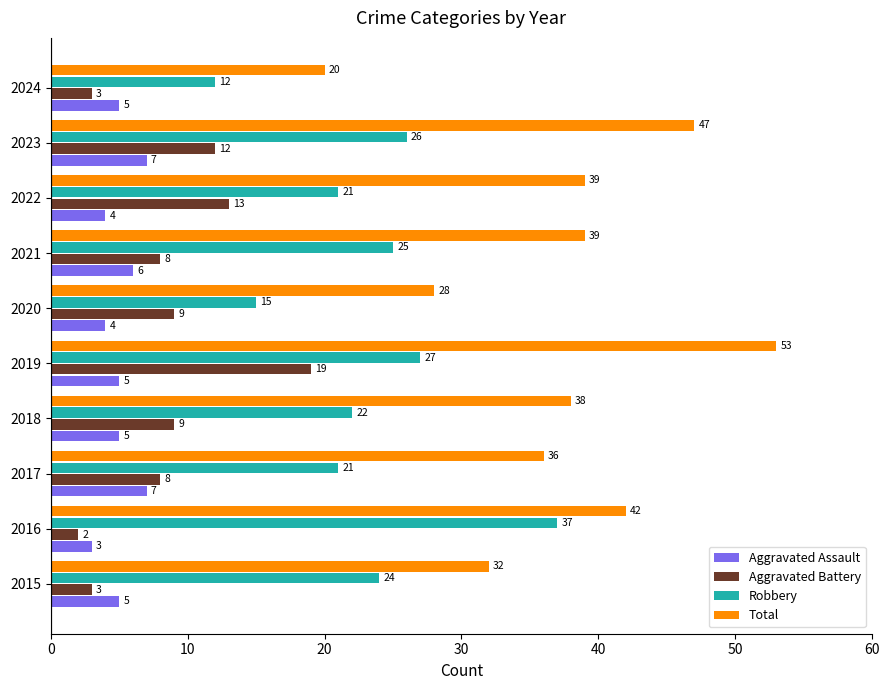

The value of Robbery at 2018 is 31. True or false?

False